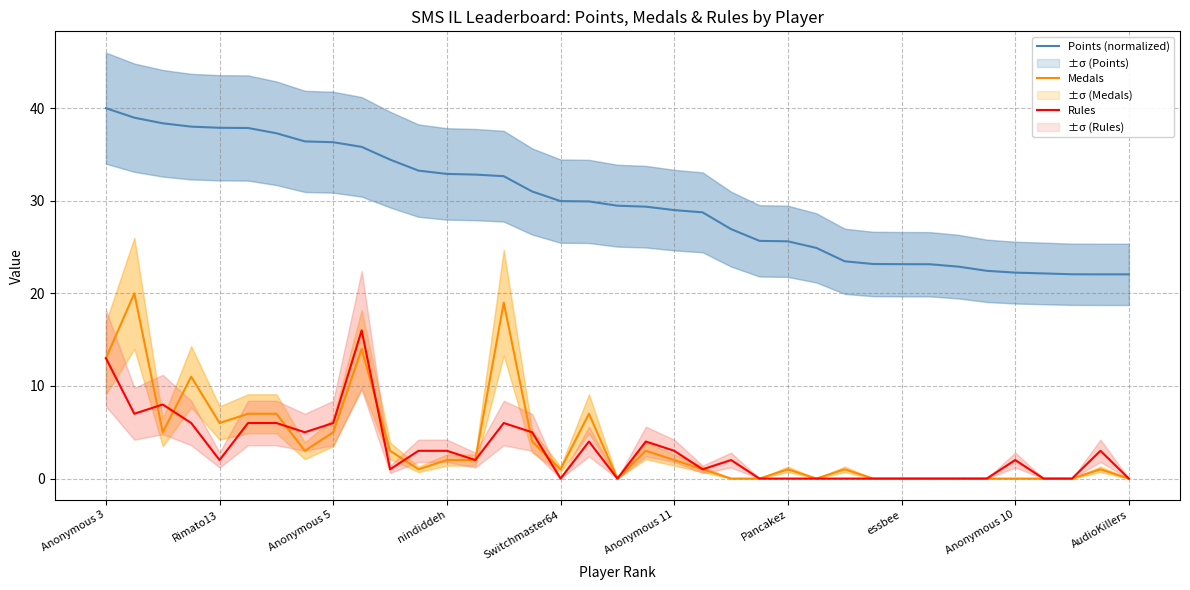

What is the value of the Medals point at the 8th from the left?

3.0